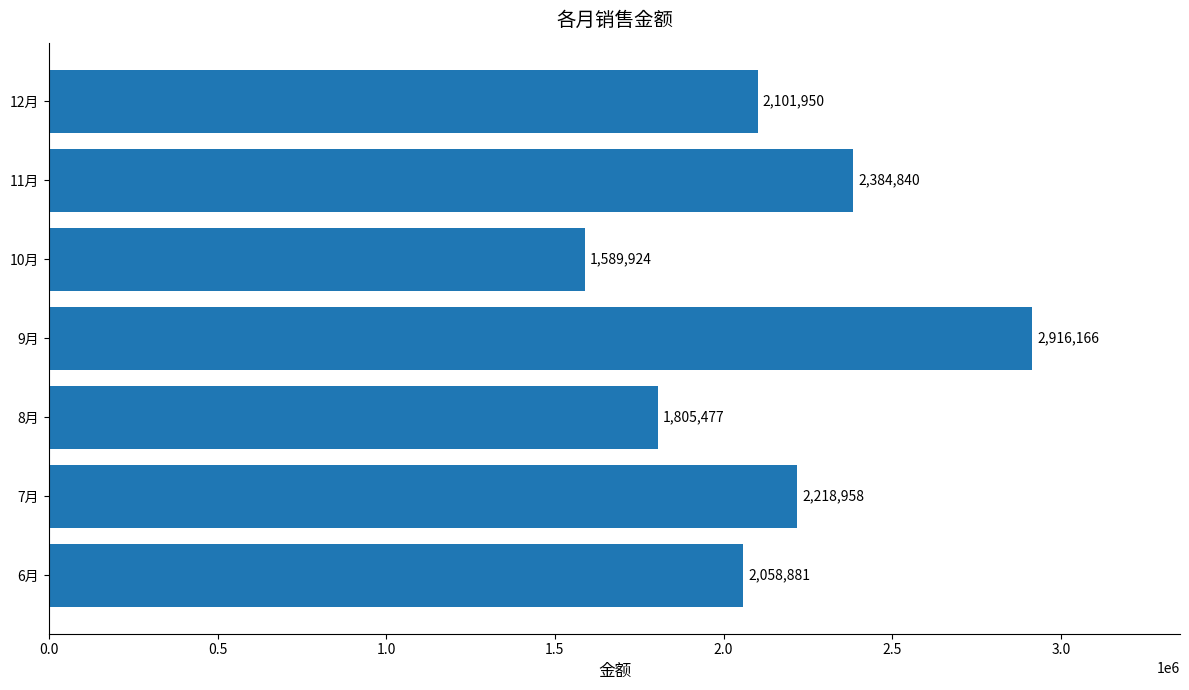

Which has a higher value, 9月 or 11月?

9月